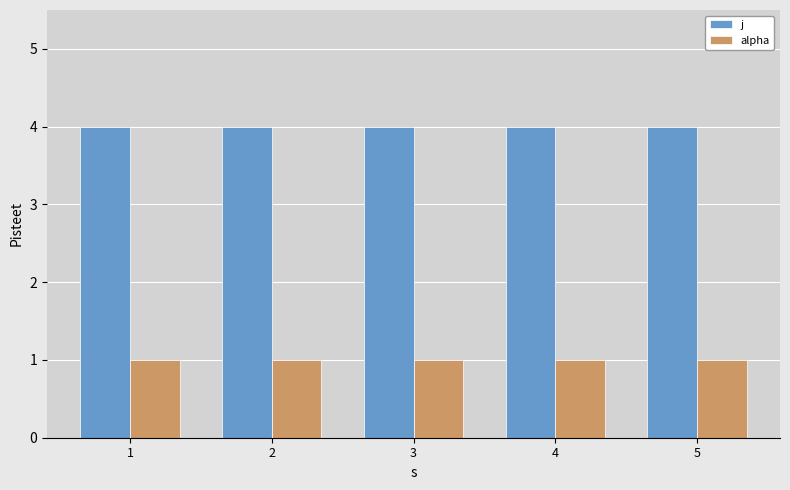

The j series shows 1 at 4. True or false?

False